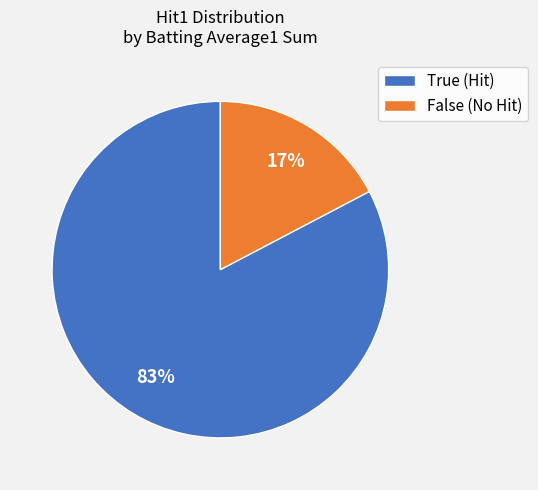

Do True (Hit) and False (No Hit) together represent more than half of the pie?

Yes